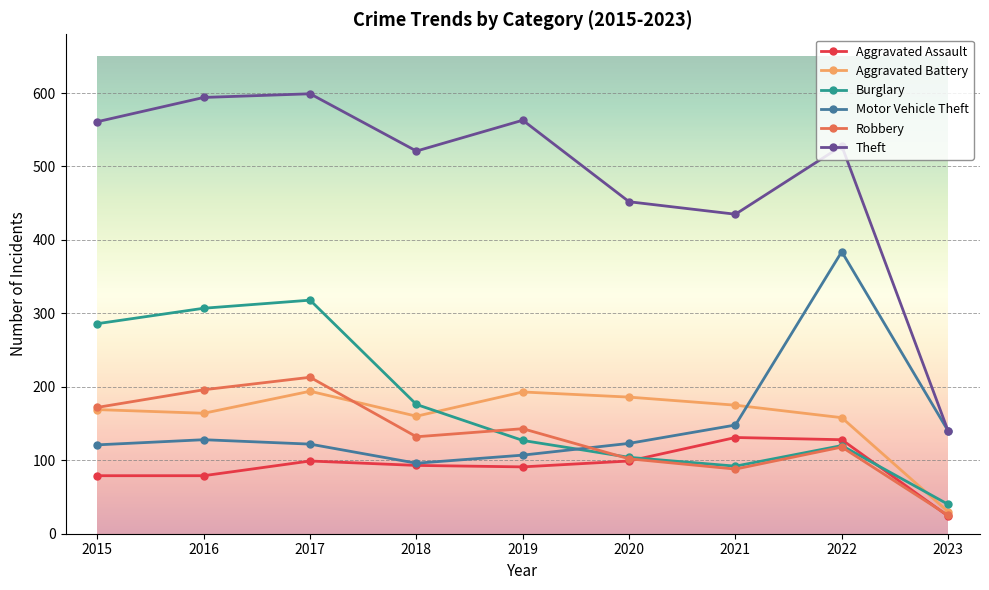

Count the number of data series in this chart.

6